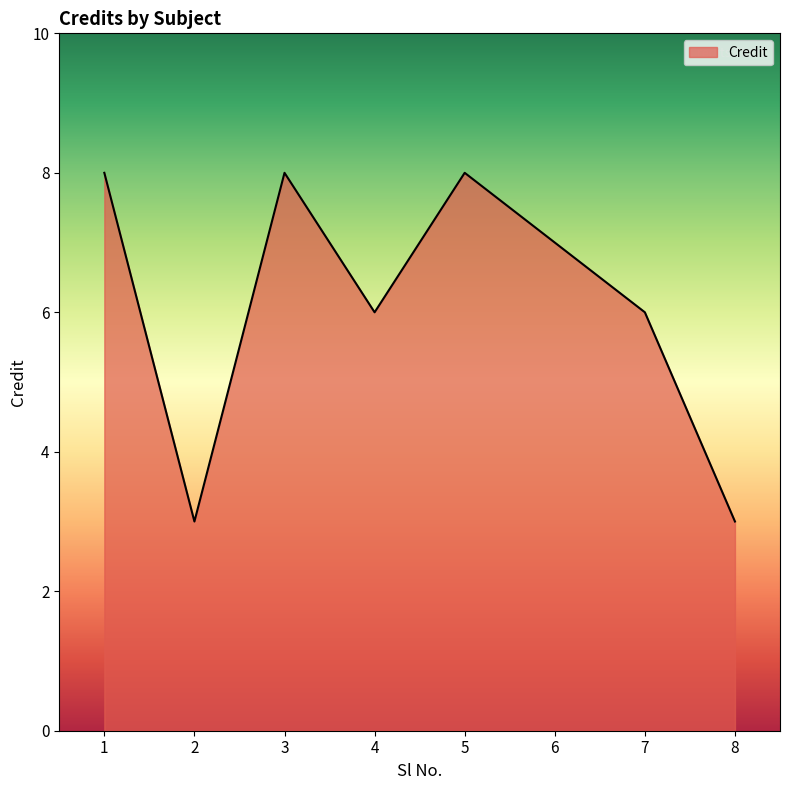

Where does the data first go above 7?

1